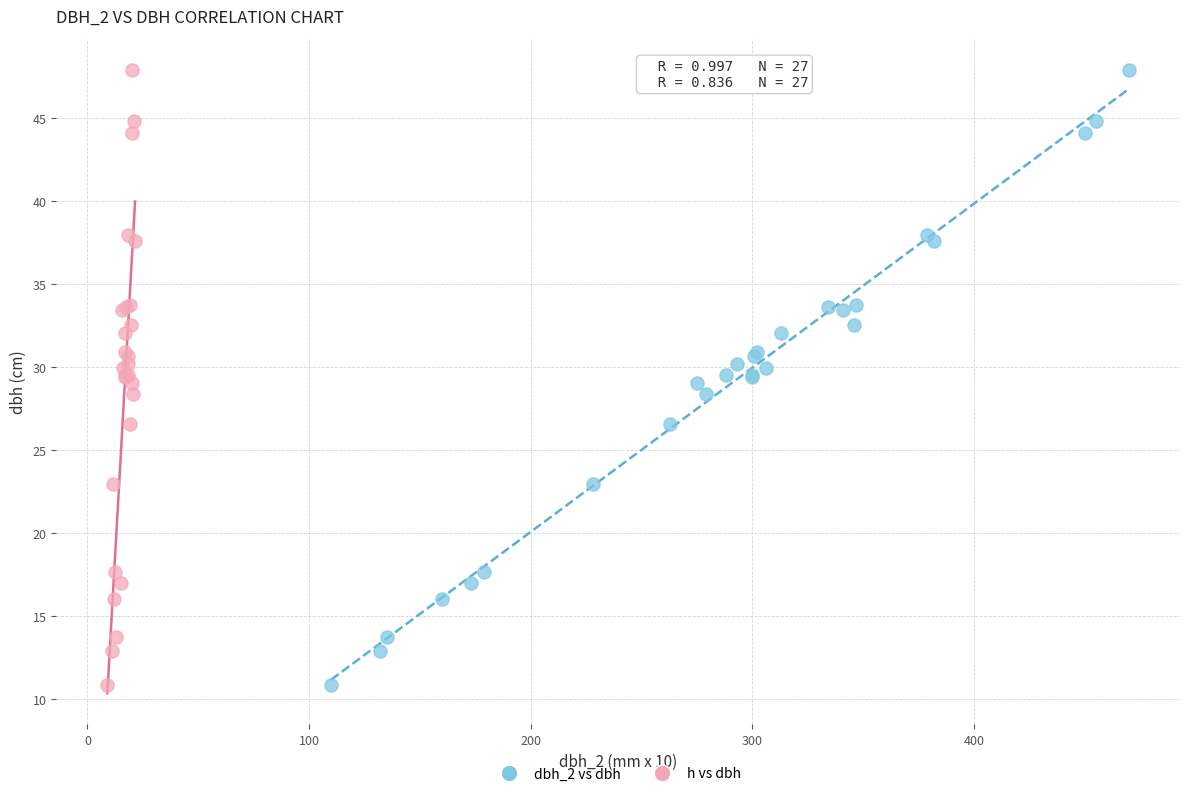

What are all the series names shown in the legend?

dbh_2 vs dbh, h vs dbh